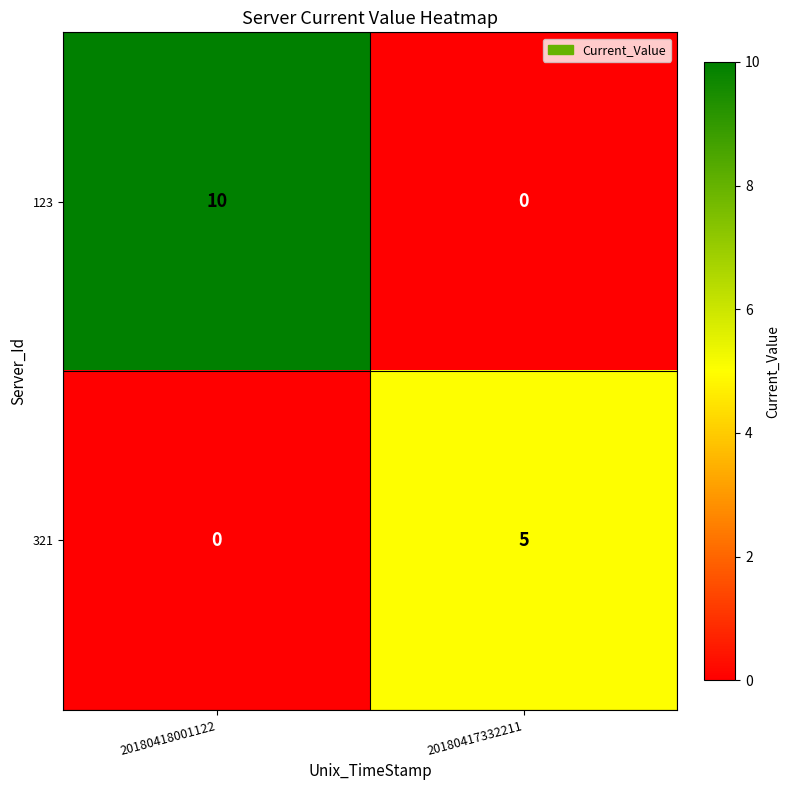

Reading right to left, list all the values displayed in this chart.

123: 0	10
321: 5	0